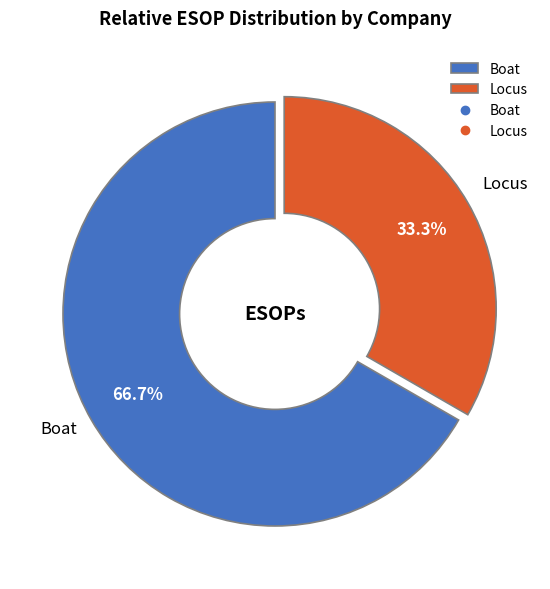

The Locus slice represents 33% of the pie. True or false?

True